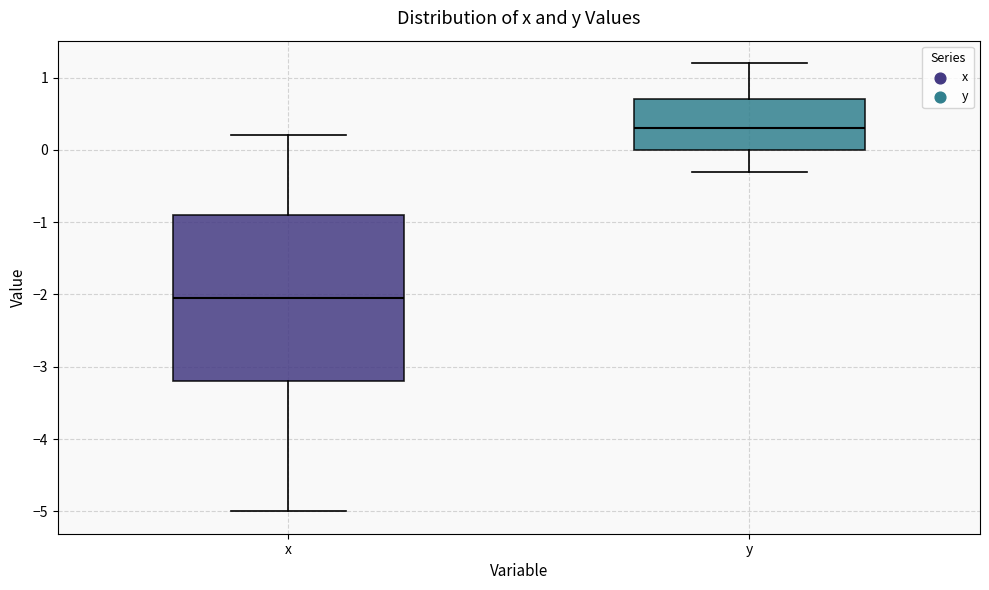

Which box is the tallest, from its lower edge to its upper edge?

x